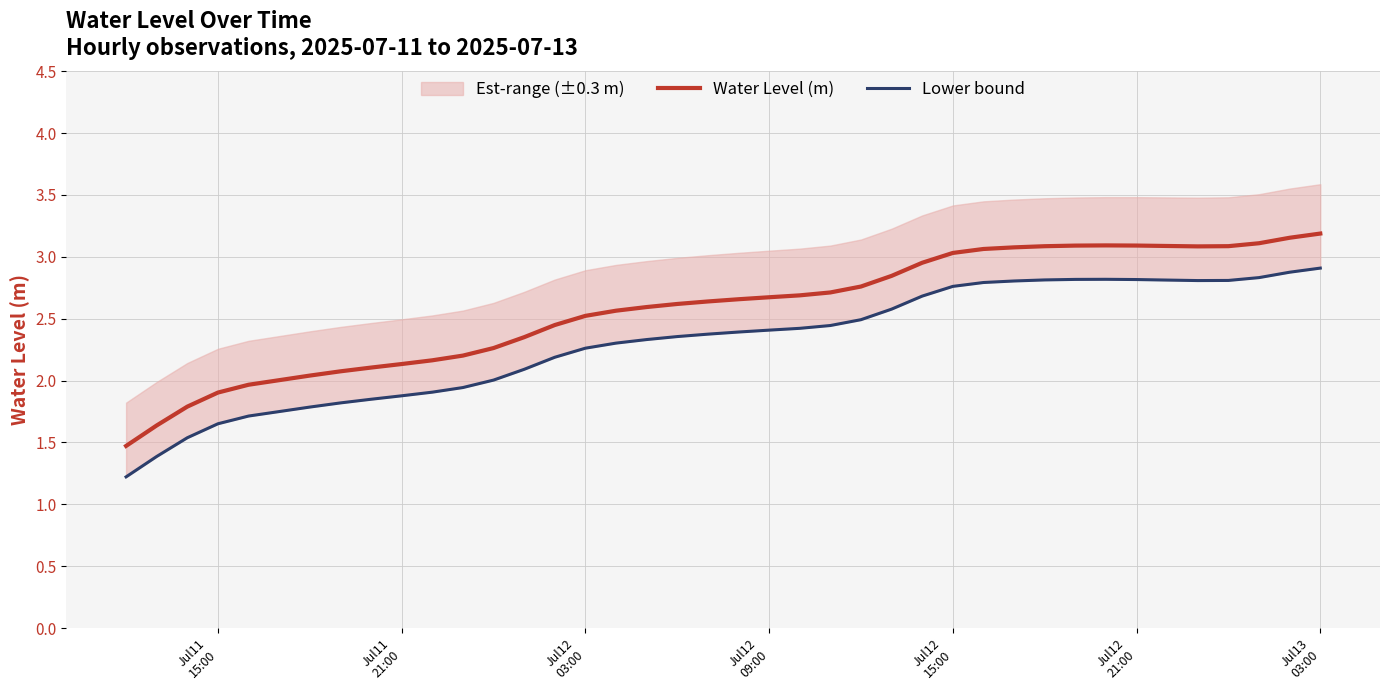

True or false: Water Level (m) and Lower bound intersect in this chart.

False